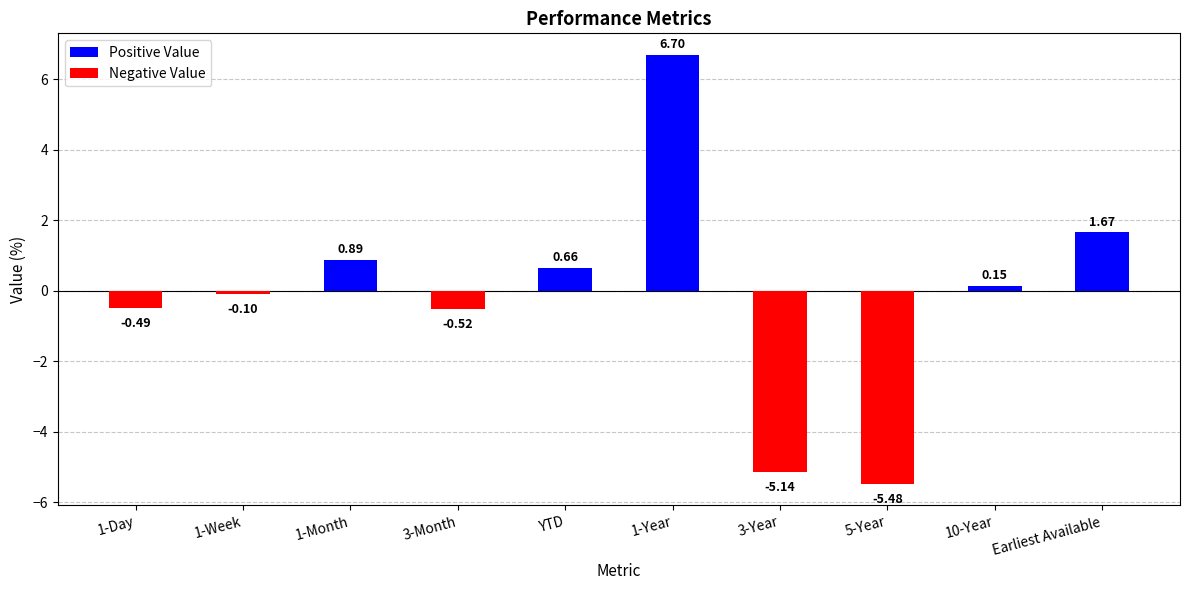

Which category has the lowest value across all series?

5-Year